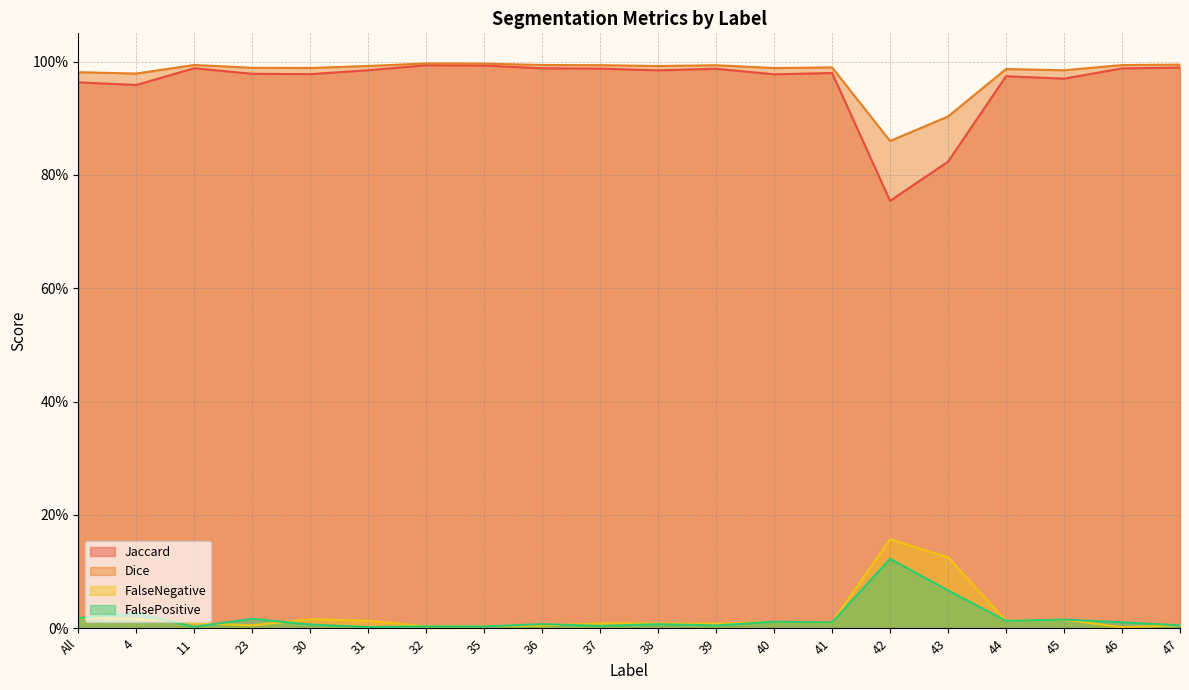

What is the value of the Jaccard point at the 15th from the left?

0.8